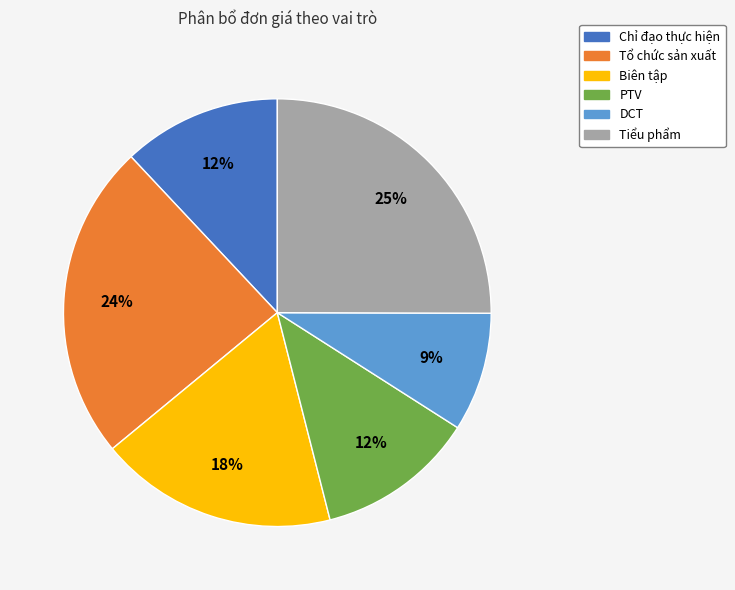

To the nearest percent, what is the difference between the largest and smallest slice percentages?

16%